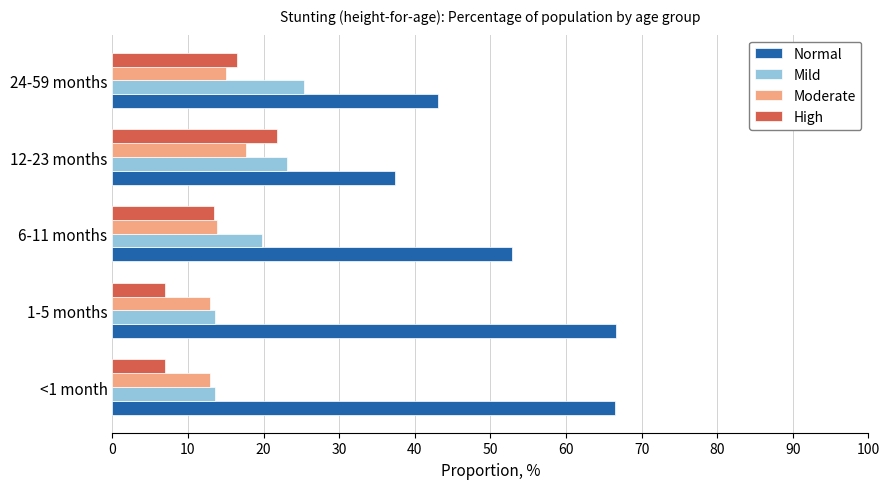

Which series changed the most between <1 month and 24-59 months?

Normal